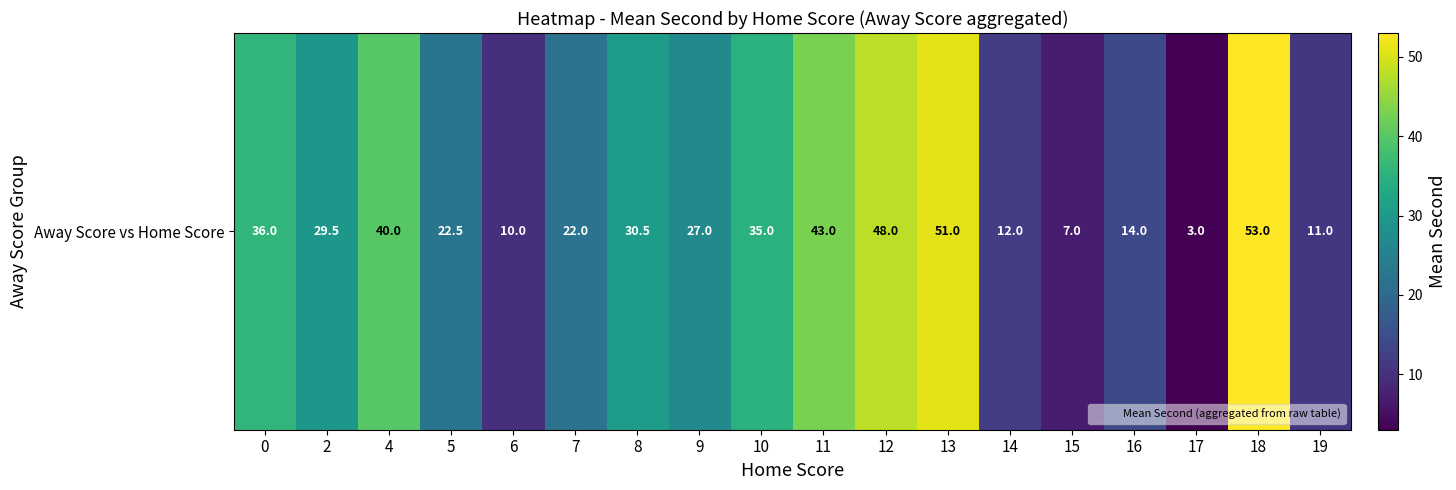

What is the sum of all values?

494.5